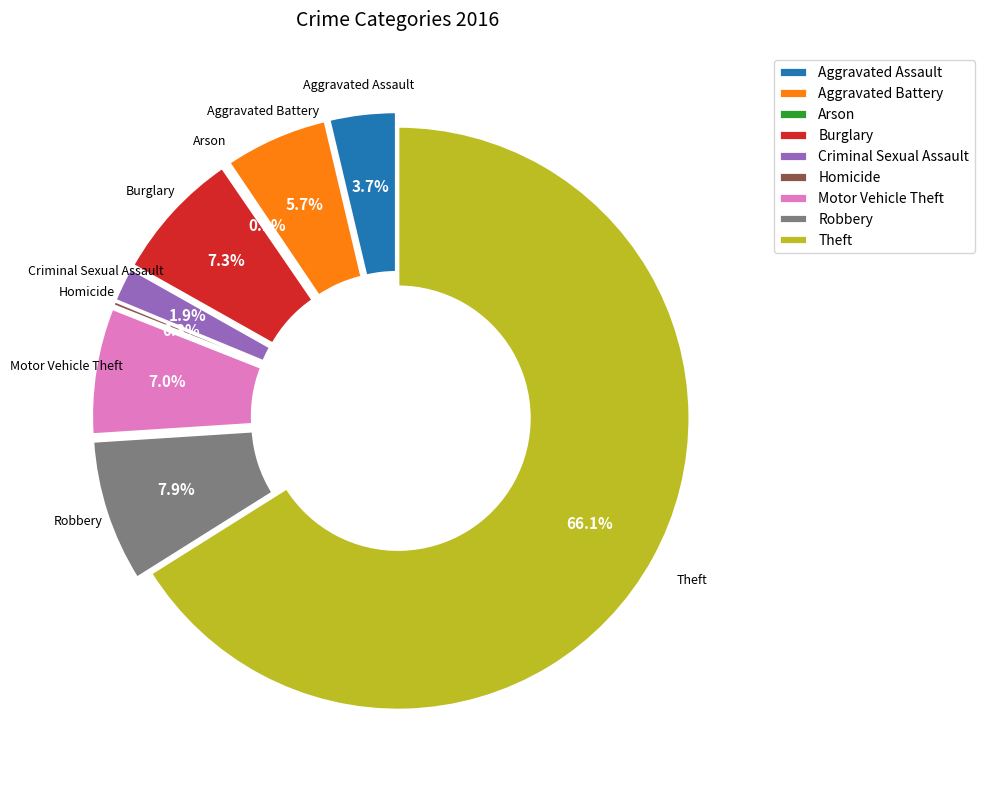

To the nearest percent, what is the difference between the largest and smallest slice percentages?

66%